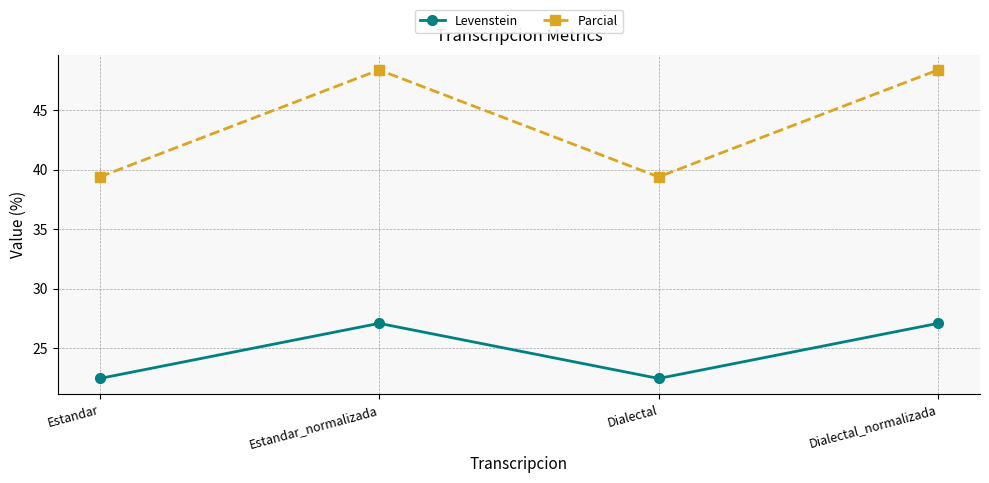

What is the greatest value displayed?

48.4